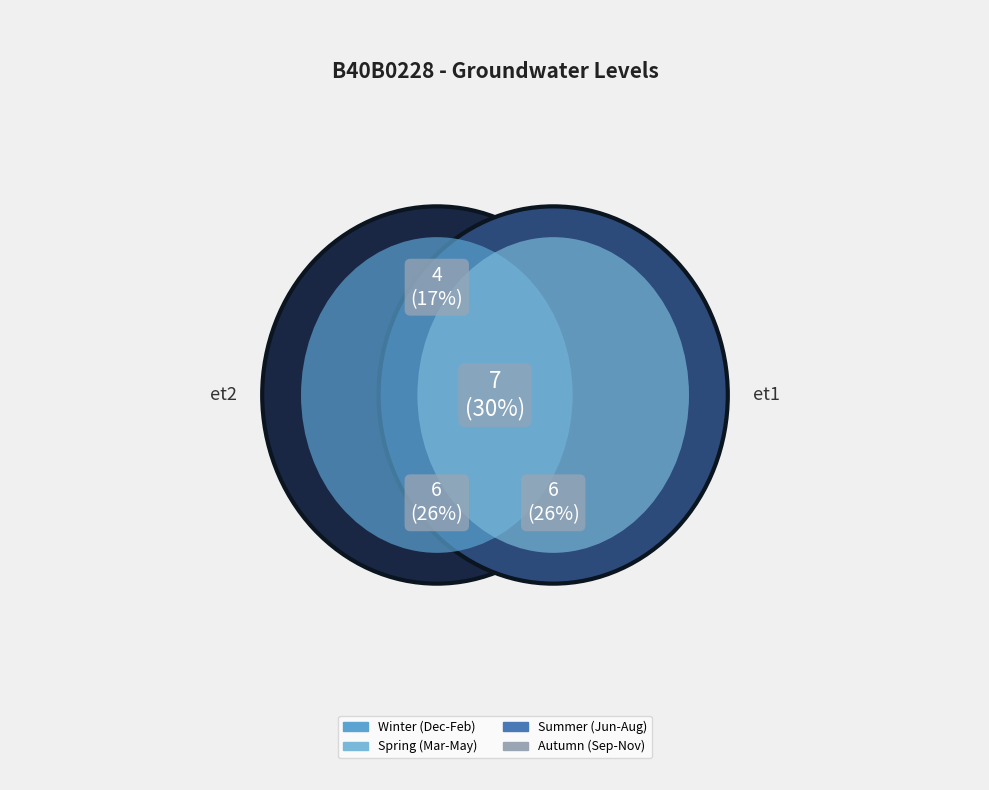

Is there a majority slice in this chart?

No